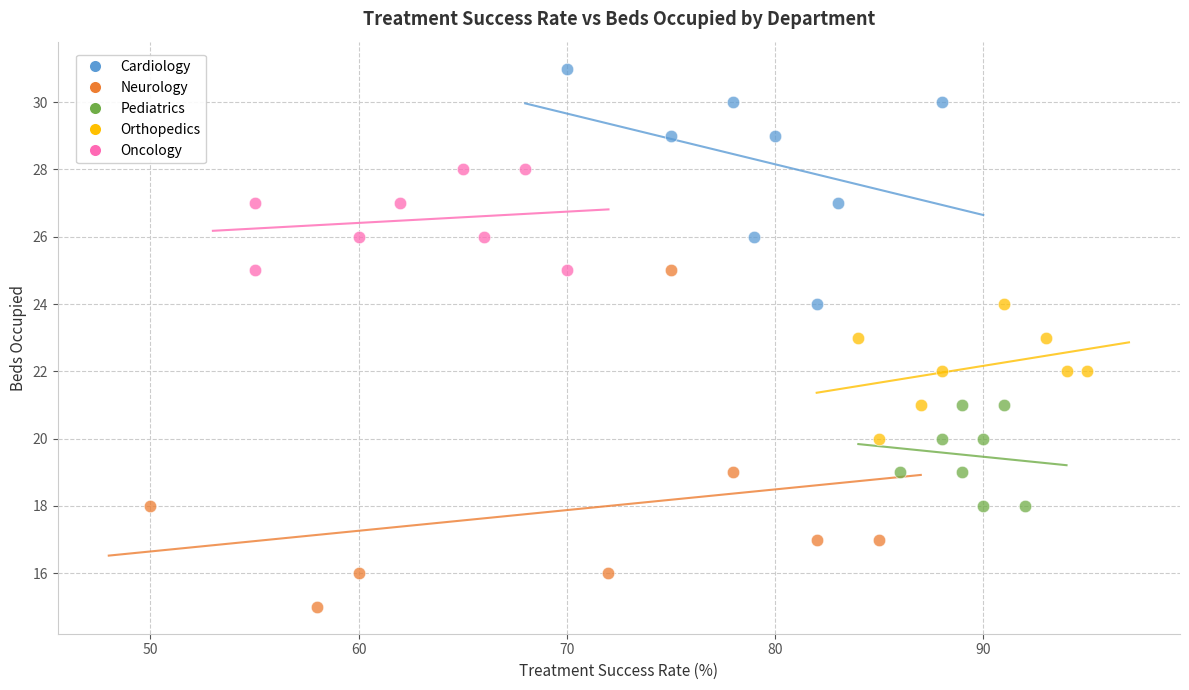

Which series reaches the minimum Y coordinate?

Neurology